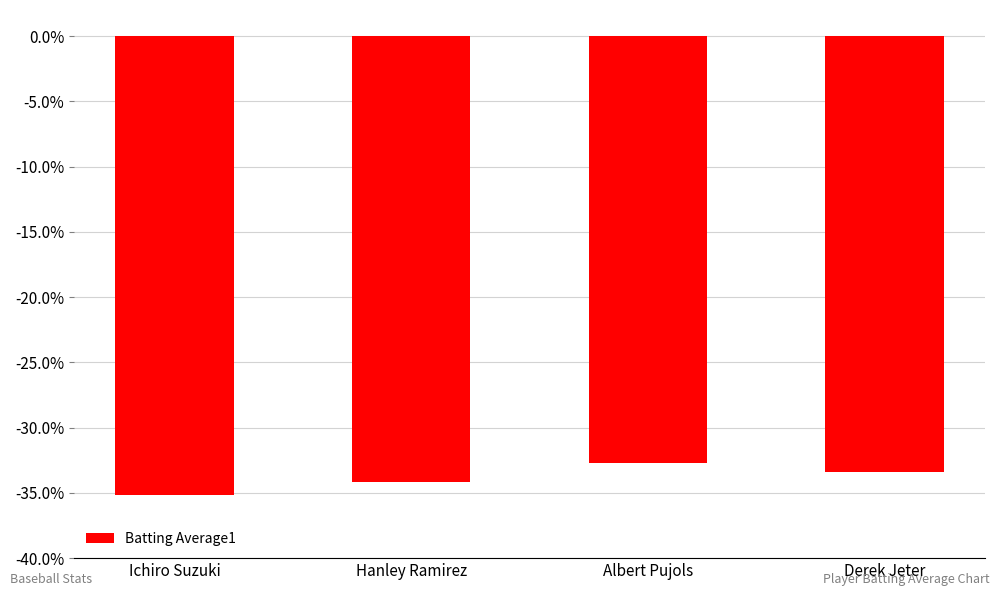

What is the label of the 3rd bar from the right?

Hanley Ramirez